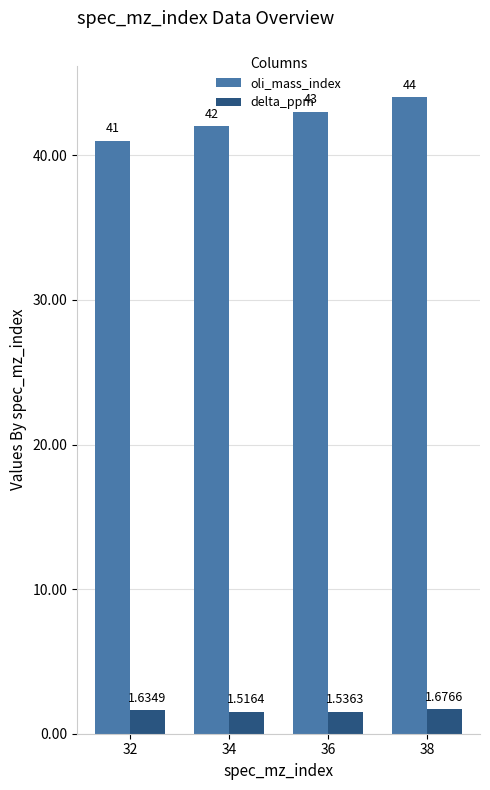

What is the spread (max minus min) of values at 32?

39.4